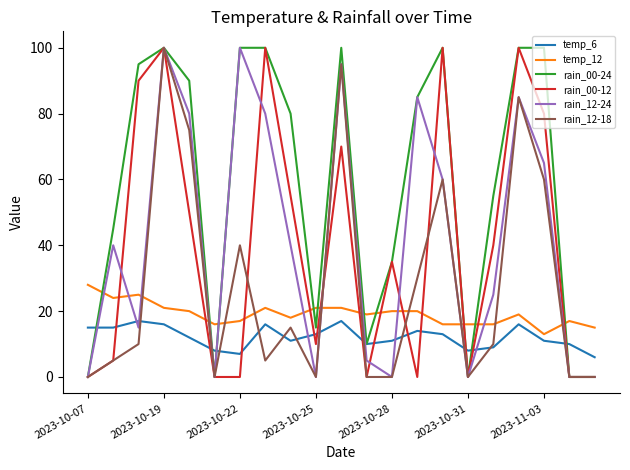

What is the greatest value displayed?

100